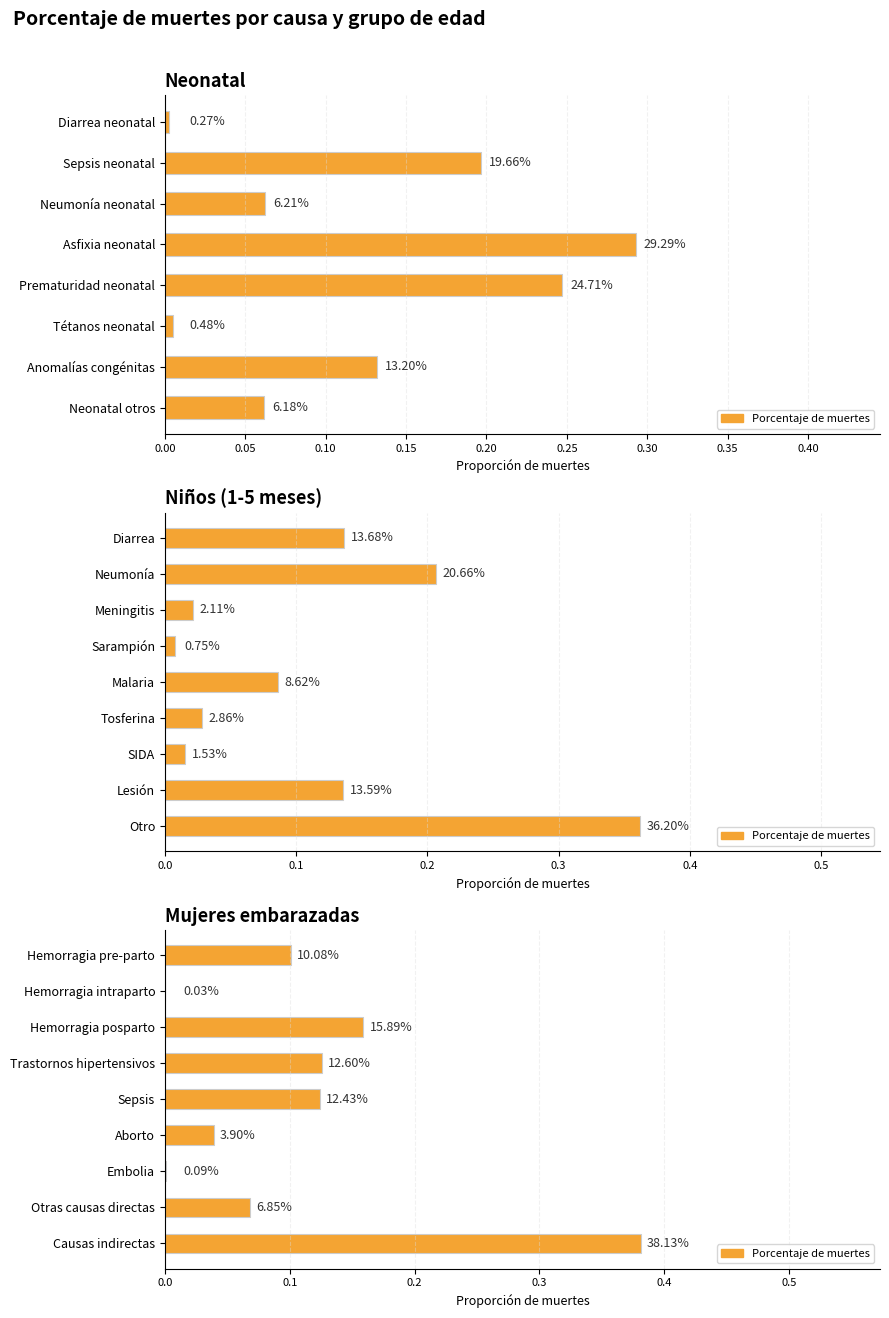

The value at Sepsis is 0.1. True or false?

False